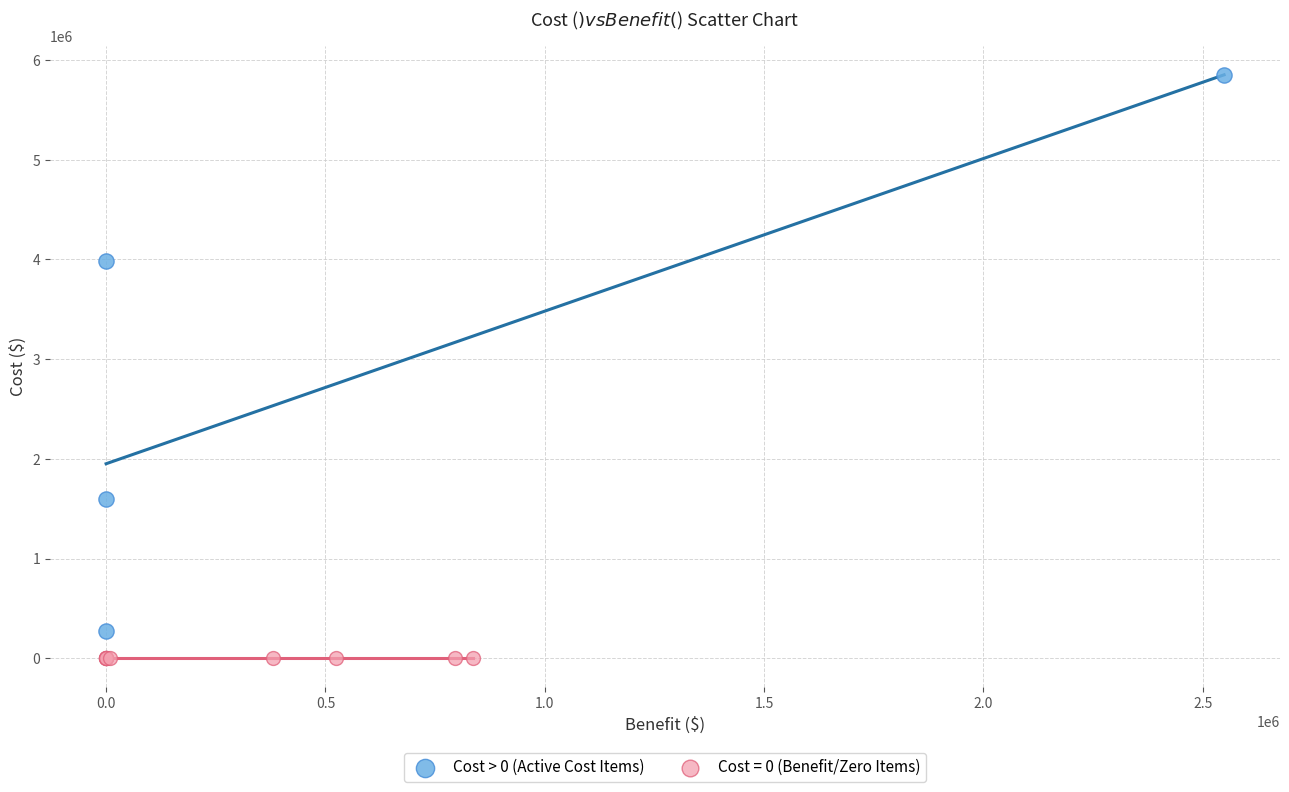

Which series reaches the maximum Y coordinate?

Cost > 0 (Active Cost Items)